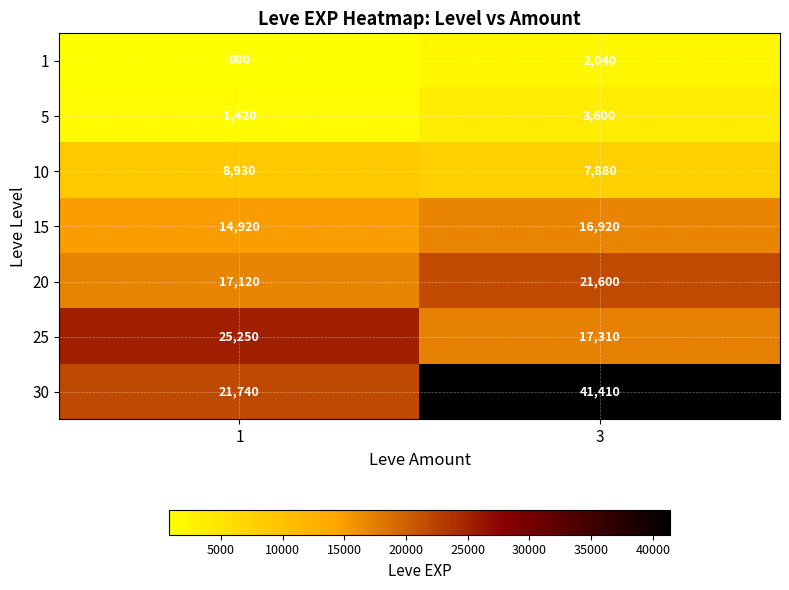

The value of 5 at 3 is 1758. True or false?

False